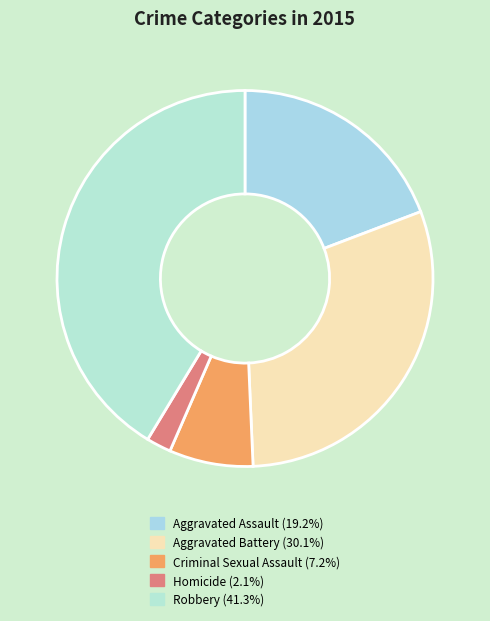

How many segments does this pie chart have?

5